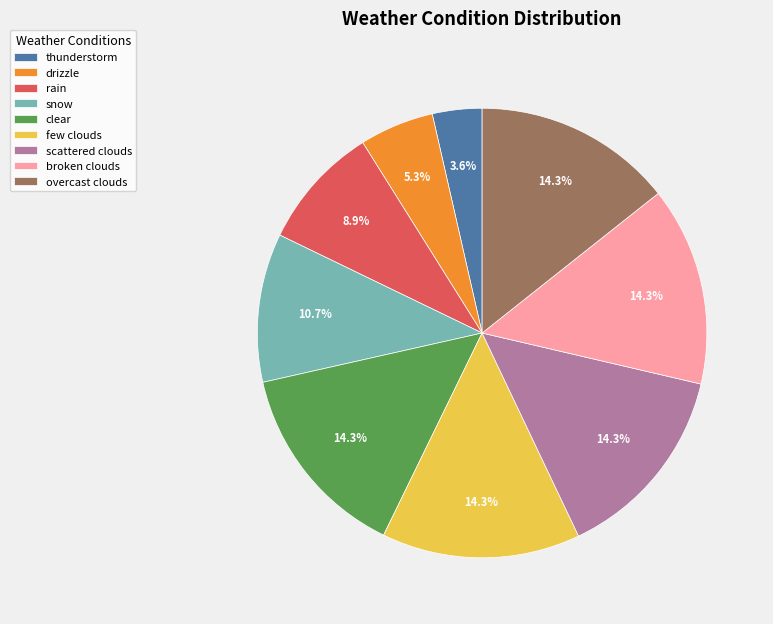

What is the smallest slice in the pie chart?

thunderstorm